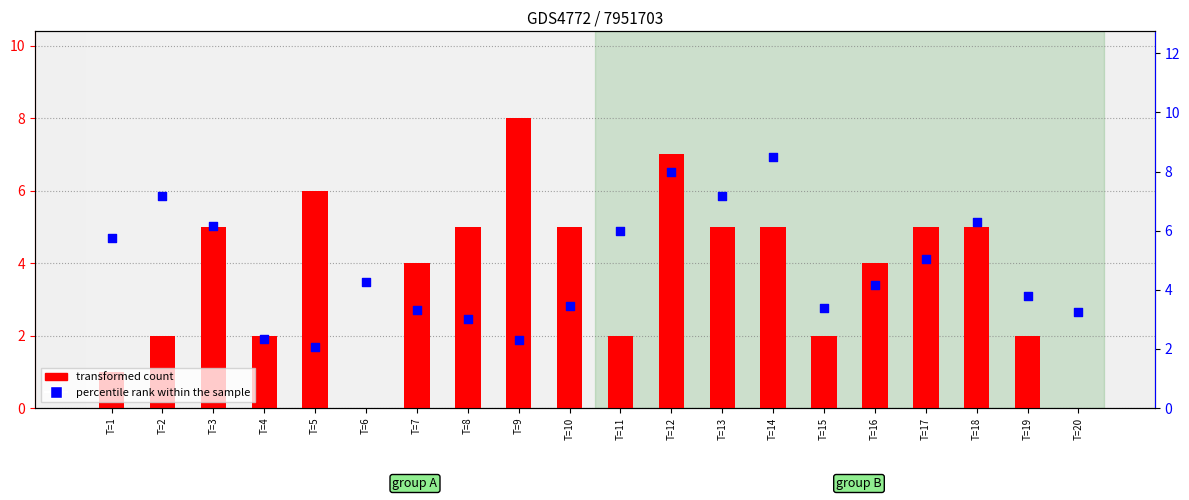

Which series has the widest spread of Y values?

transformed count